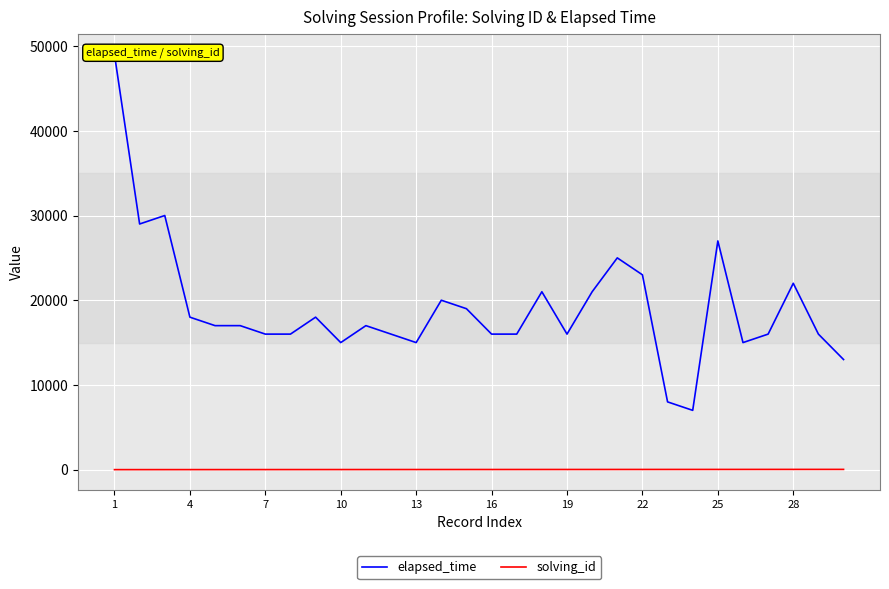

True or false: solving_id has a value of 18 at 11.

False